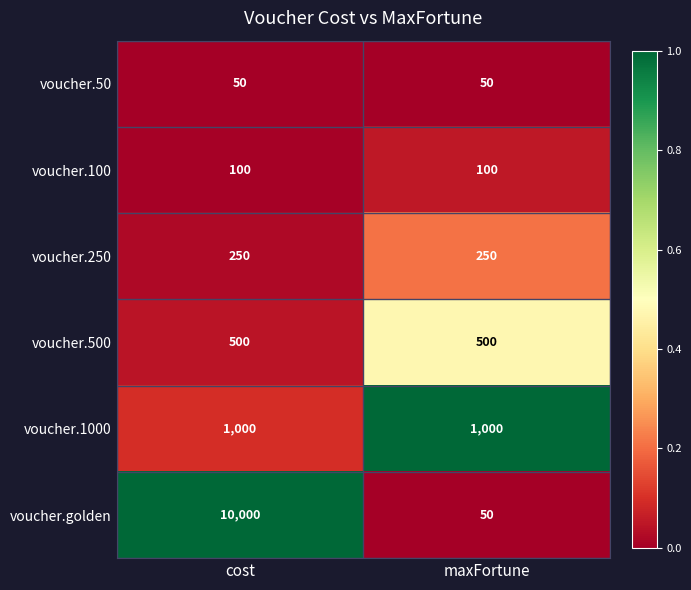

At which category is the sum across all series the highest?

cost